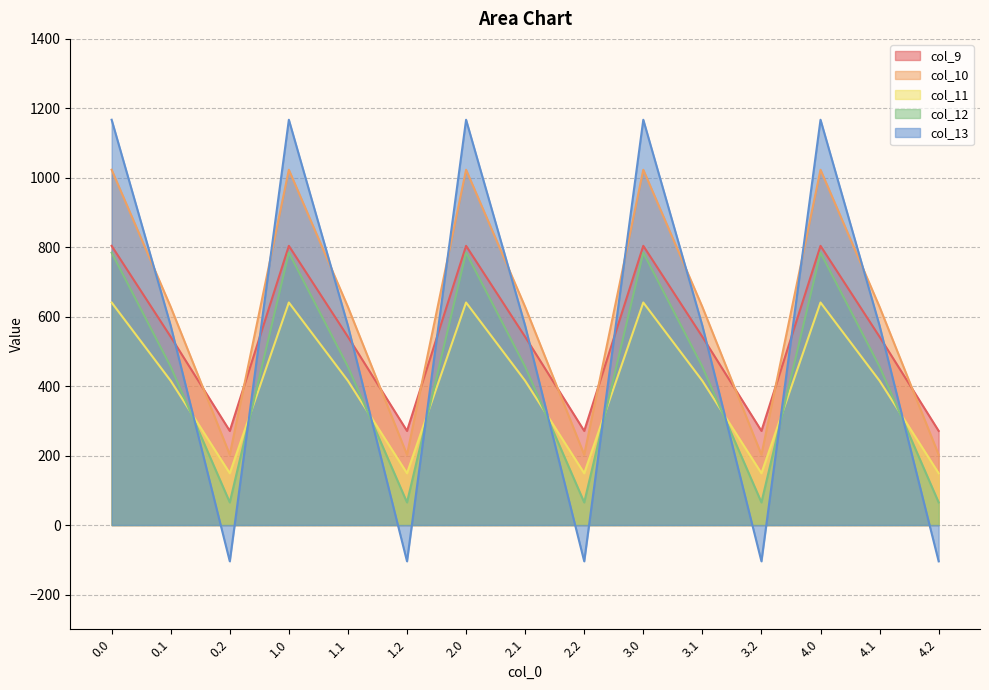

What is the difference between the second highest and second lowest values in the col_11 series?

491.8